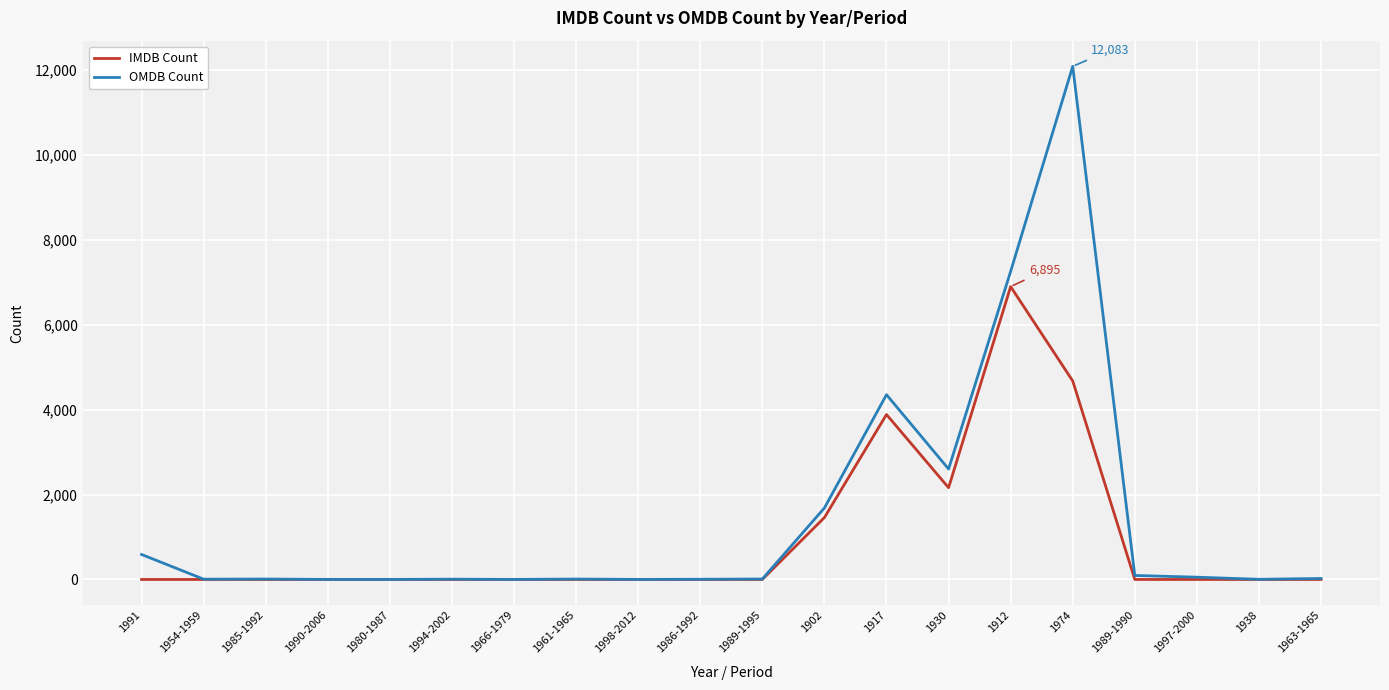

Is the value of IMDB Count at 1917 greater than the value of OMDB Count at 1994-2002?

Yes